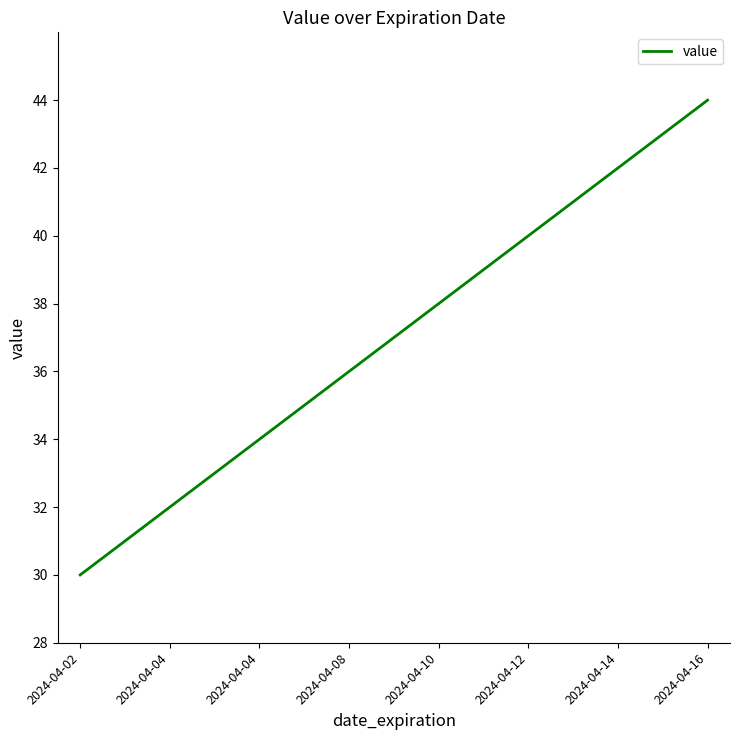

What is the minimum value shown in the chart?

30